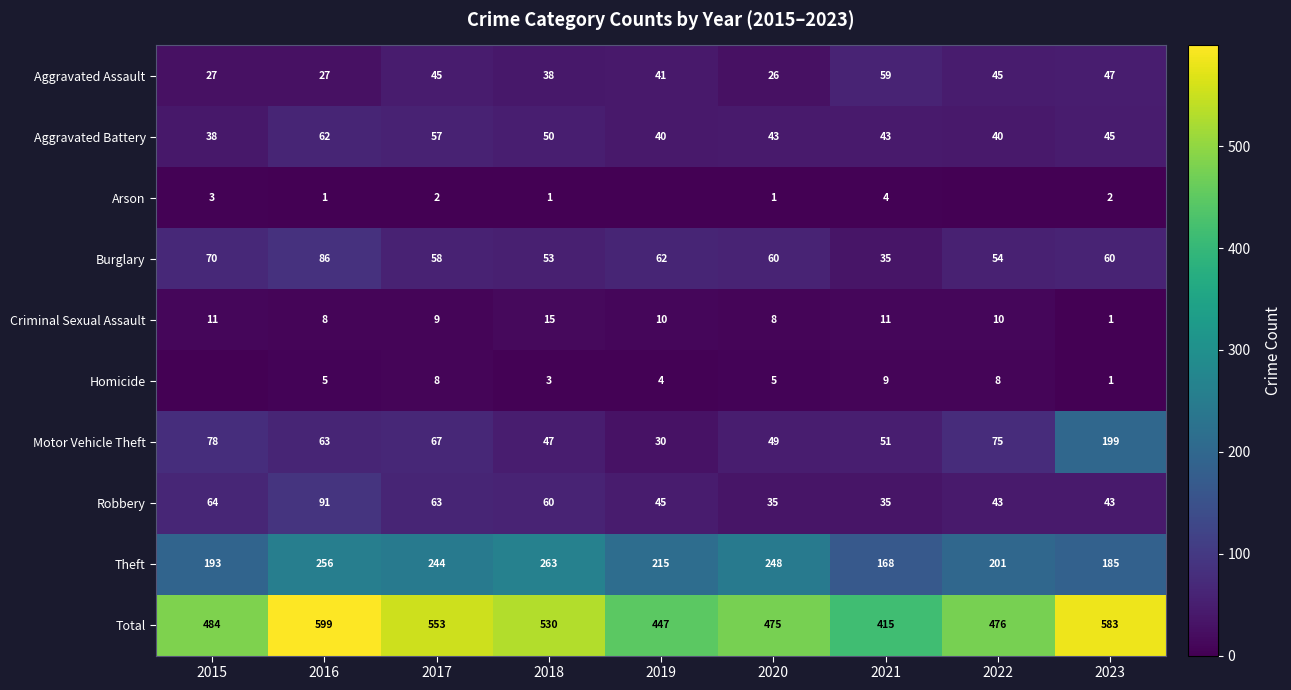

Is the value of Burglary at 2022 greater than the value of Homicide at 2018?

Yes